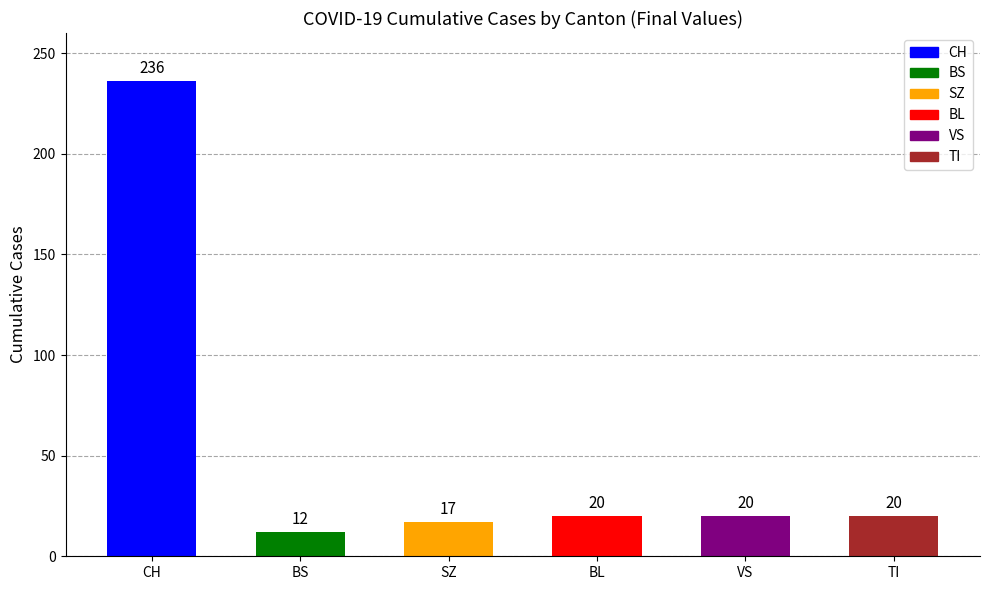

Where does the data first go above 20?

CH